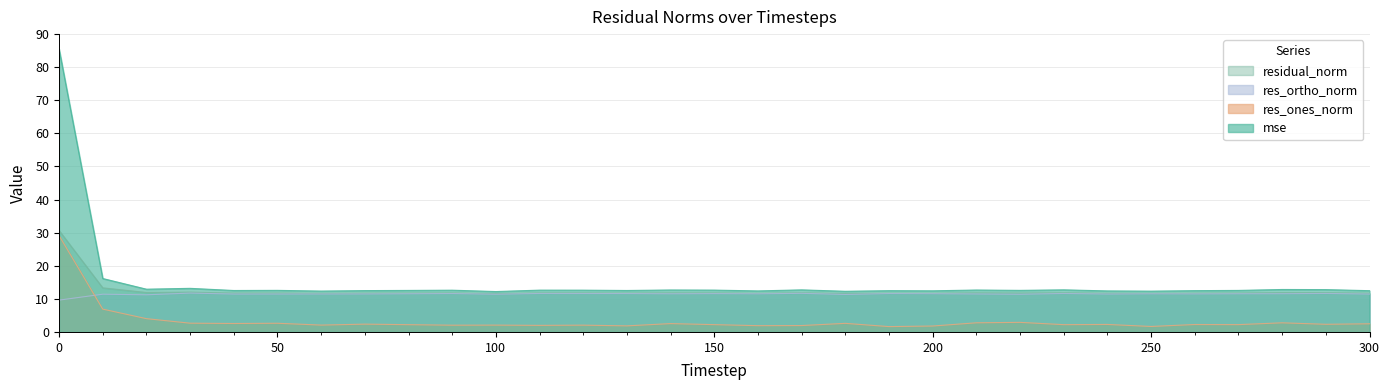

True or false: res_ones_norm and mse cross at least once.

False